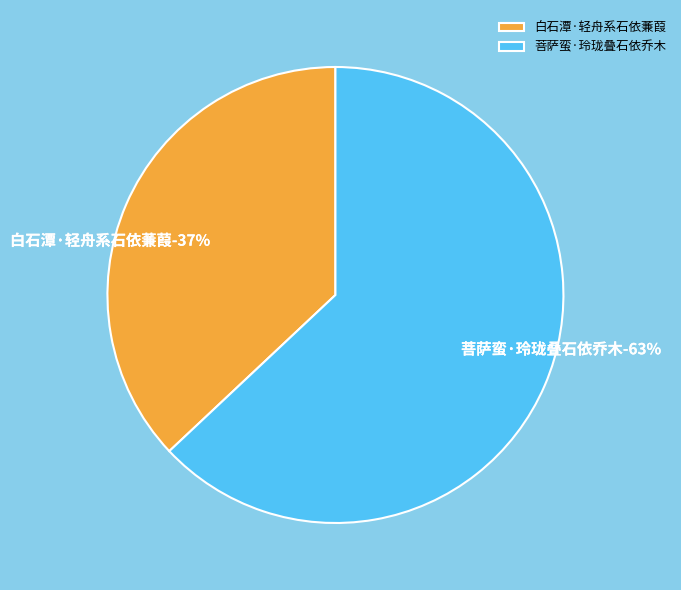

What percentage is the 白石潭·轻舟系石依蒹葭 slice, to the nearest percent?

37%